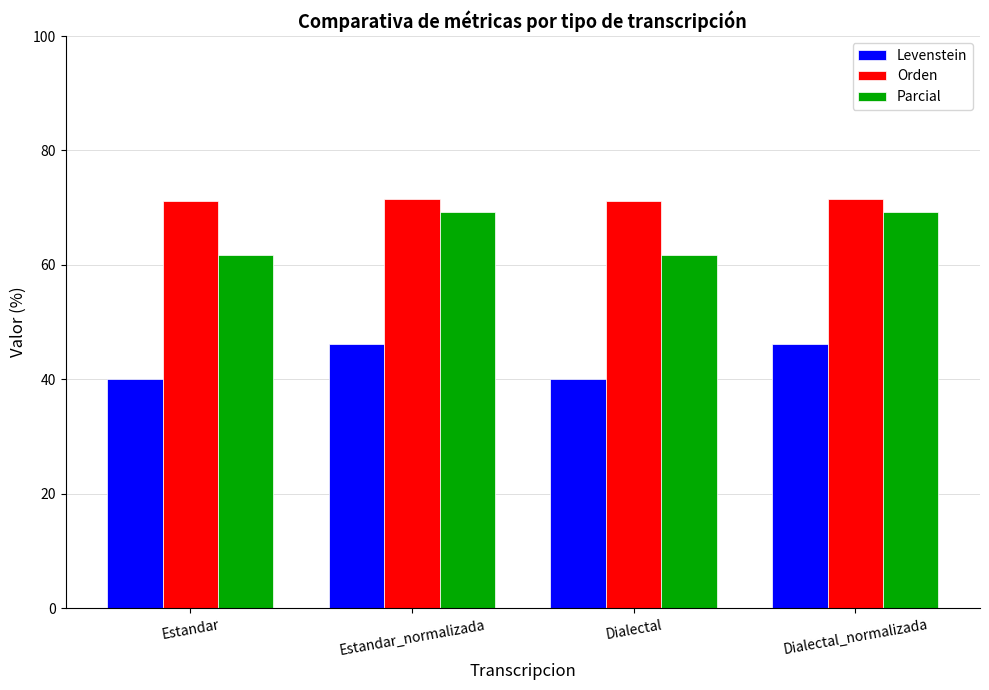

What is the label of the 4th bar from the right?

Estandar